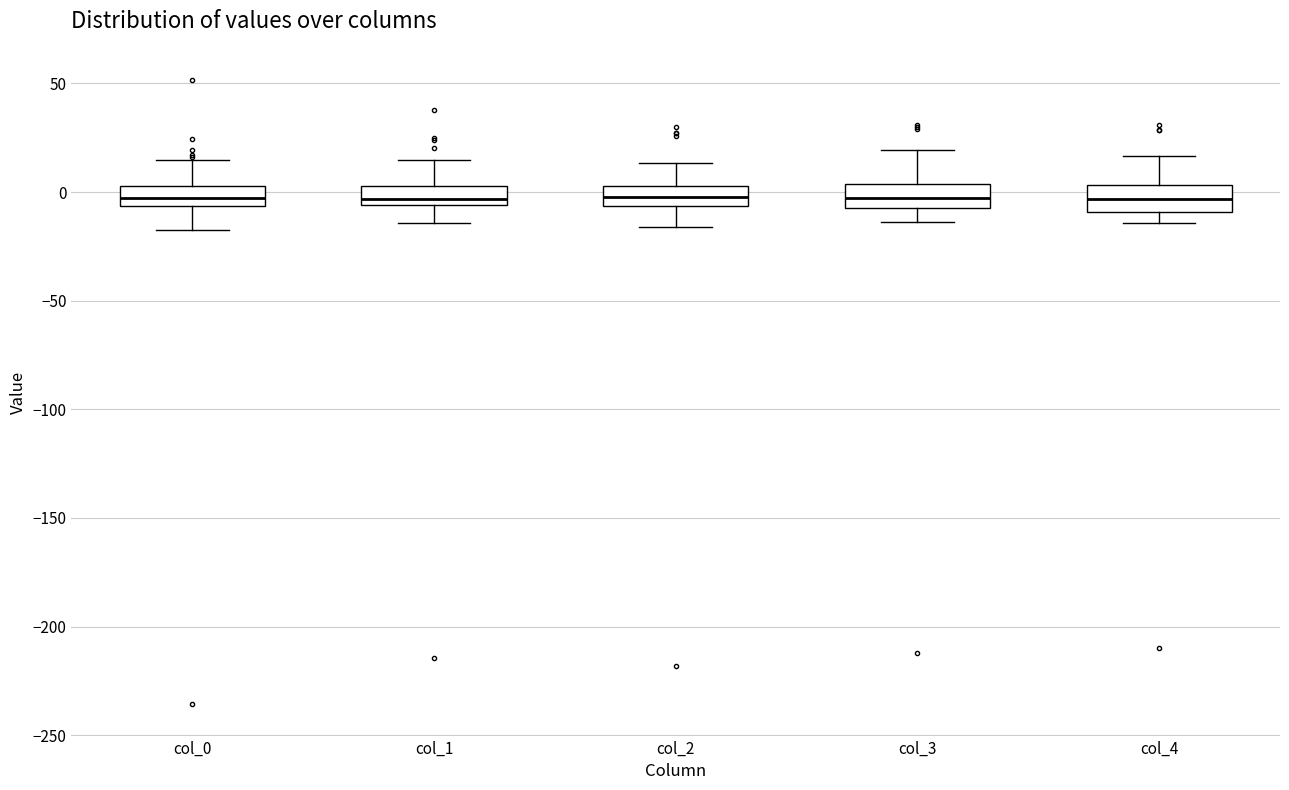

Reading left to right, read every box against the y-axis: the position of its median line, the range the box covers, and the ends of its whiskers. The values are not printed on the chart, so give them approximately, as read against the axis.

col_0: median -5 (inside the box), box -5 to 5, whiskers -15 to 15
col_1: median -5 (just above the box's lower edge), box -5 to 5, whiskers -15 to 15
col_2: median 0, box -5 to 5, whiskers -15 to 15
col_3: median -5 (inside the box), box -5 to 5, whiskers -15 to 20
col_4: median -5, box -10 to 5, whiskers -15 to 15